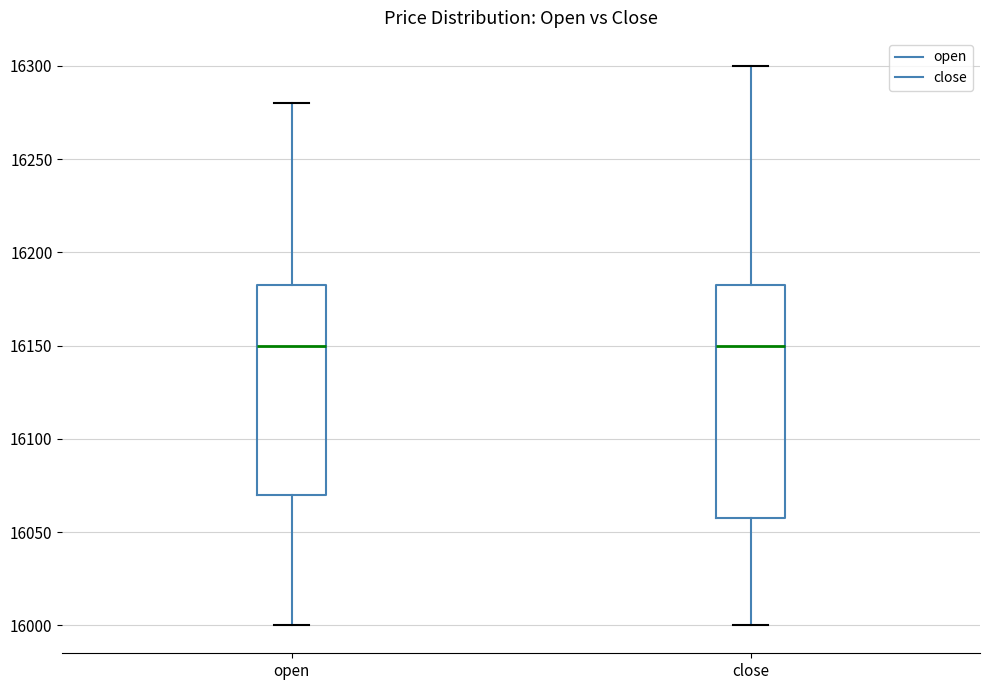

Where does the lower whisker of the box for close end on the y-axis? The values are not printed on the chart, so give them approximately, as read against the axis.

16000